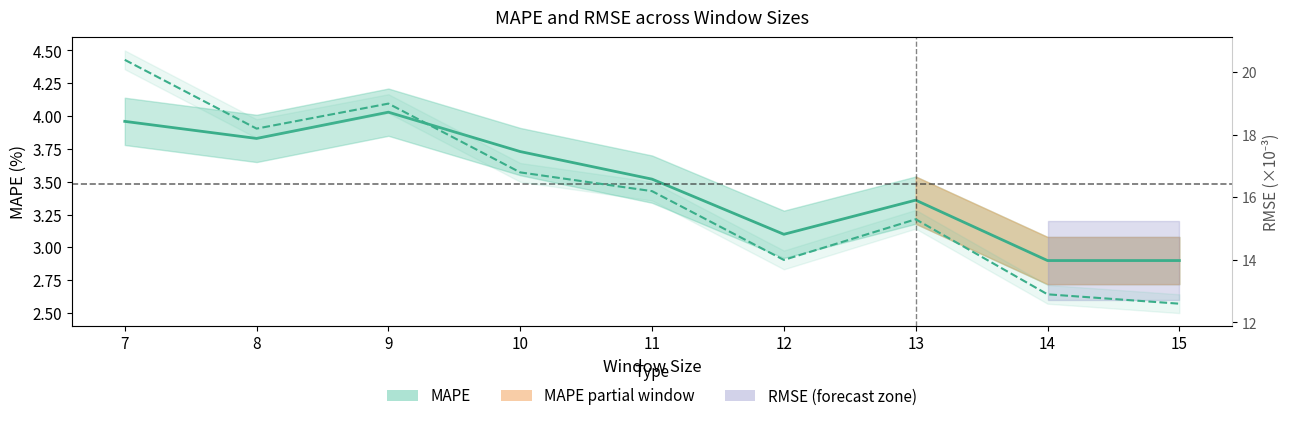

How many data points in RMSE (scaled ×1000) are less than 16?

4